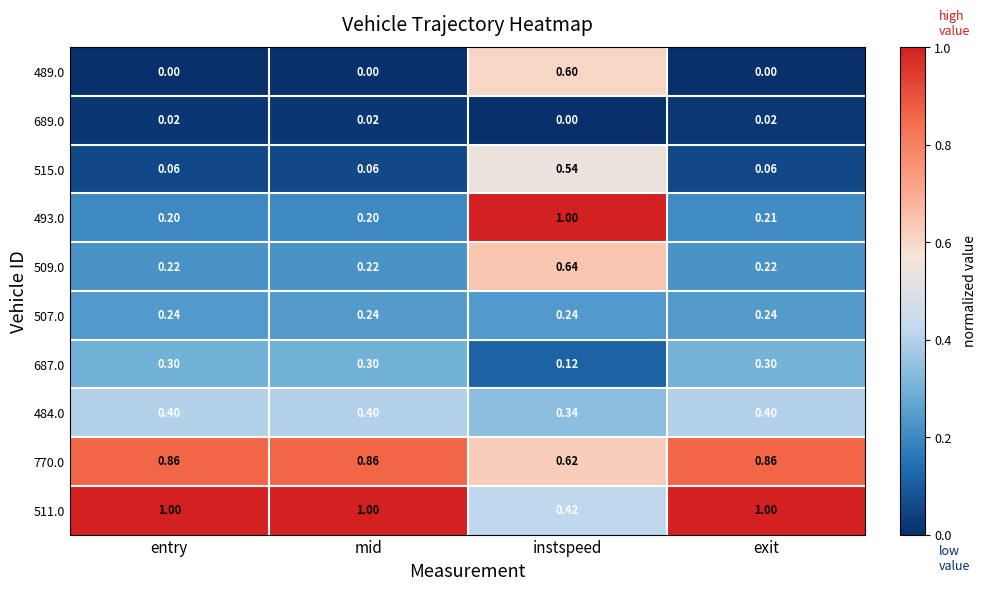

How many categories are shown in the chart?

4